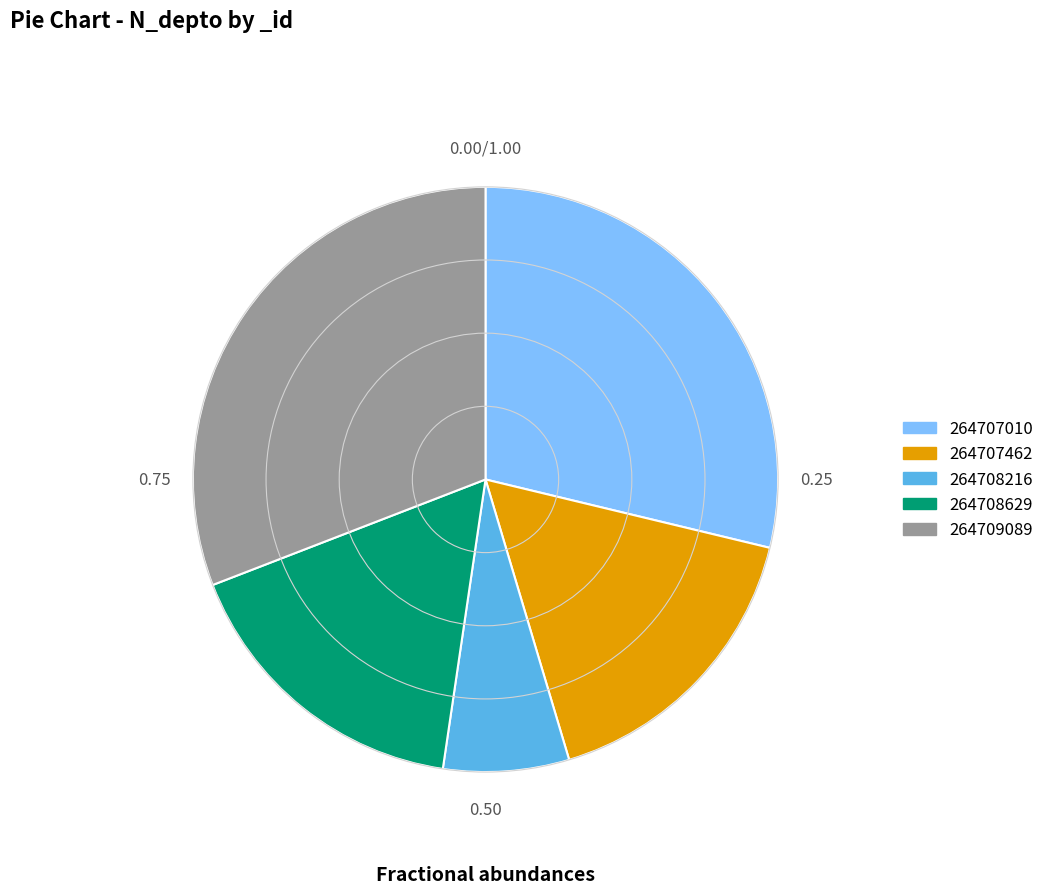

Combined, do 264709089 and 264708216 account for over 50%?

No